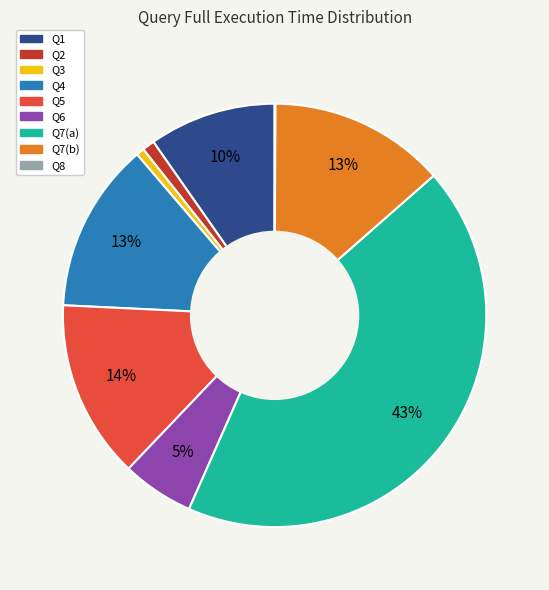

What is the largest slice in the pie chart?

Q7(a)